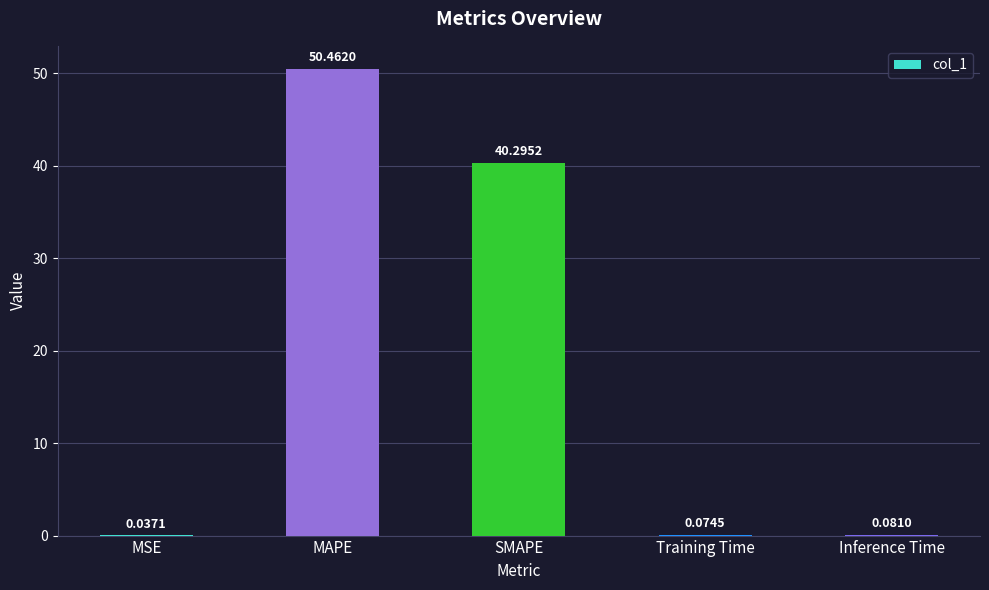

What is the change in value from MAPE to Inference Time?

-50.4